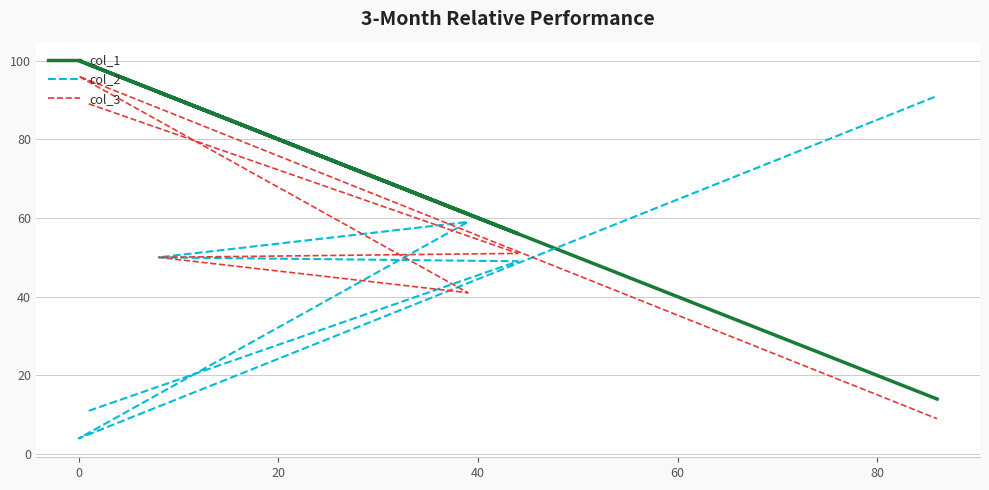

True or false: col_2 has more than 2 points higher than both neighbors.

False